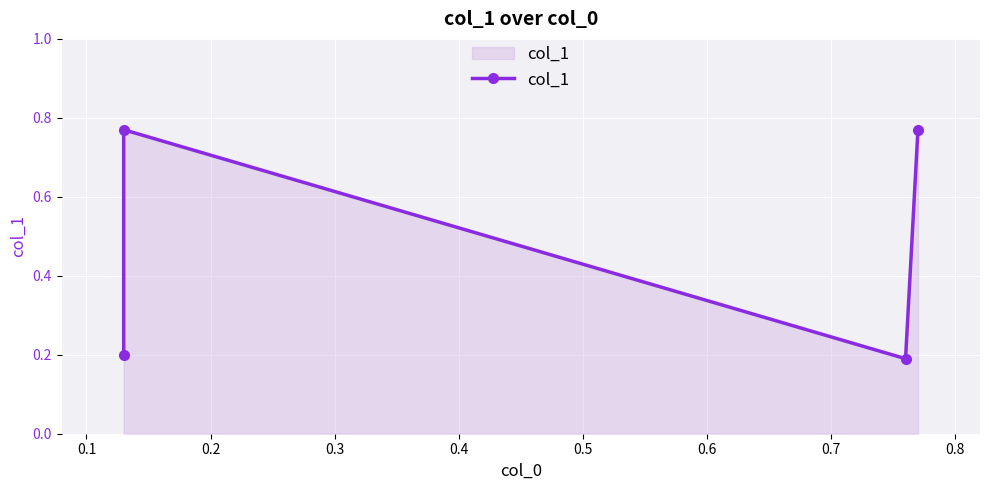

How many points are higher than both their immediate neighbors (excluding endpoints)?

1